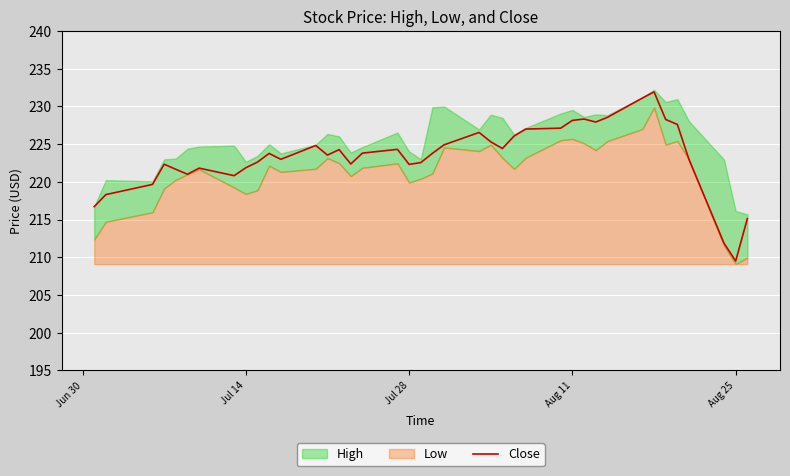

What is the minimum value for Close?

209.5